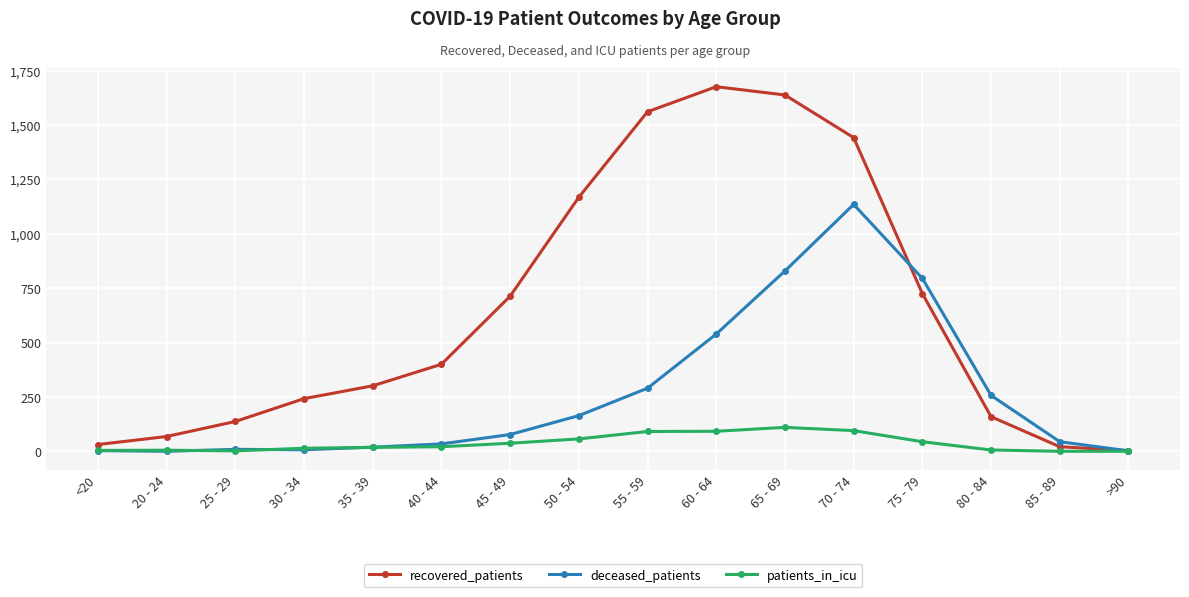

List the series in order of their peak value, lowest first.

patients_in_icu, deceased_patients, recovered_patients